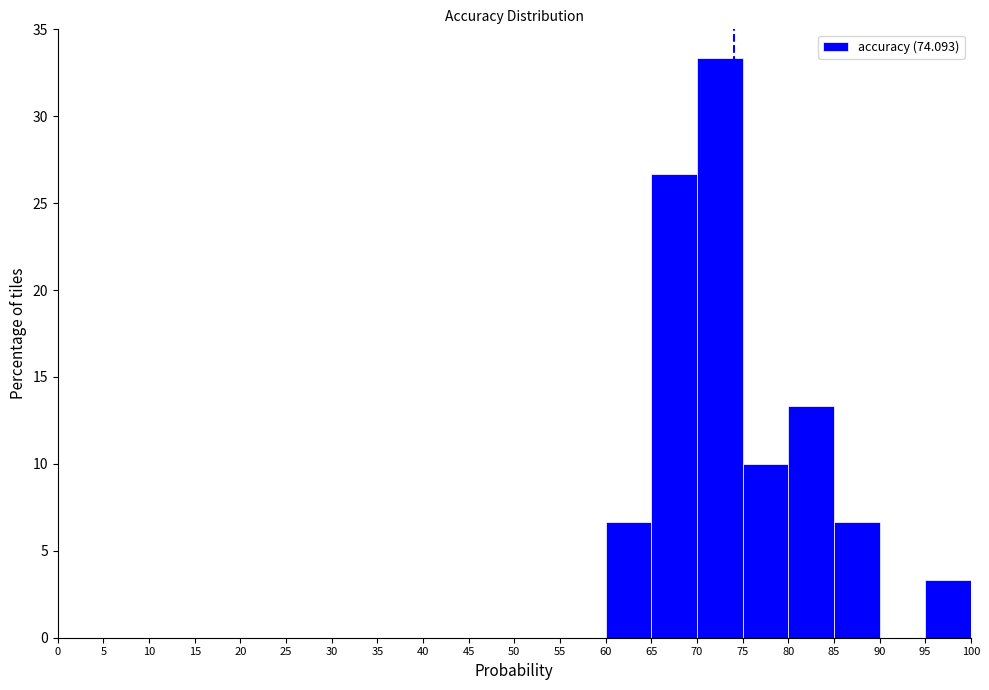

Which range on the x-axis has the tallest bar?

70 to 75